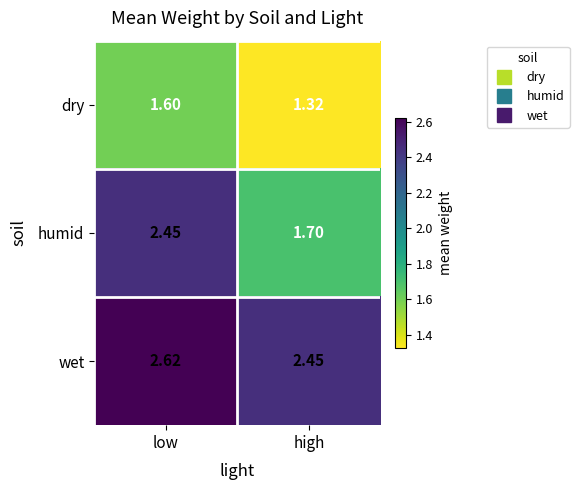

At which category is the sum across all series the highest?

low